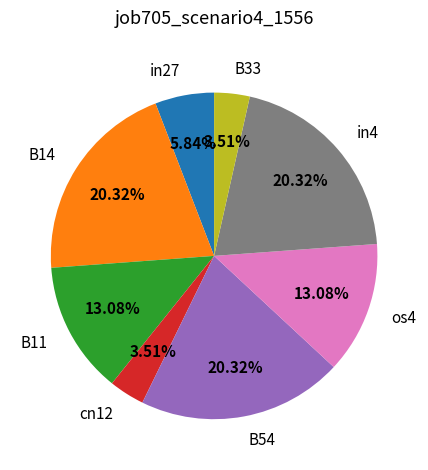

Is there any slice that represents more than half of the pie?

No